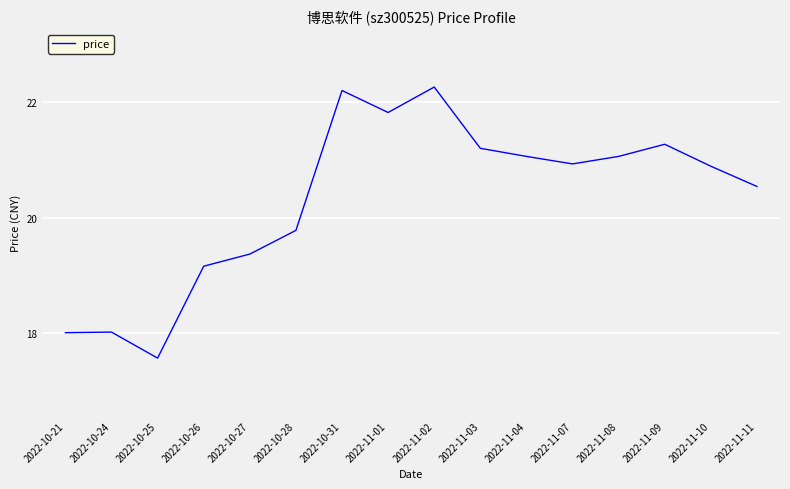

What is the average value?

20.3